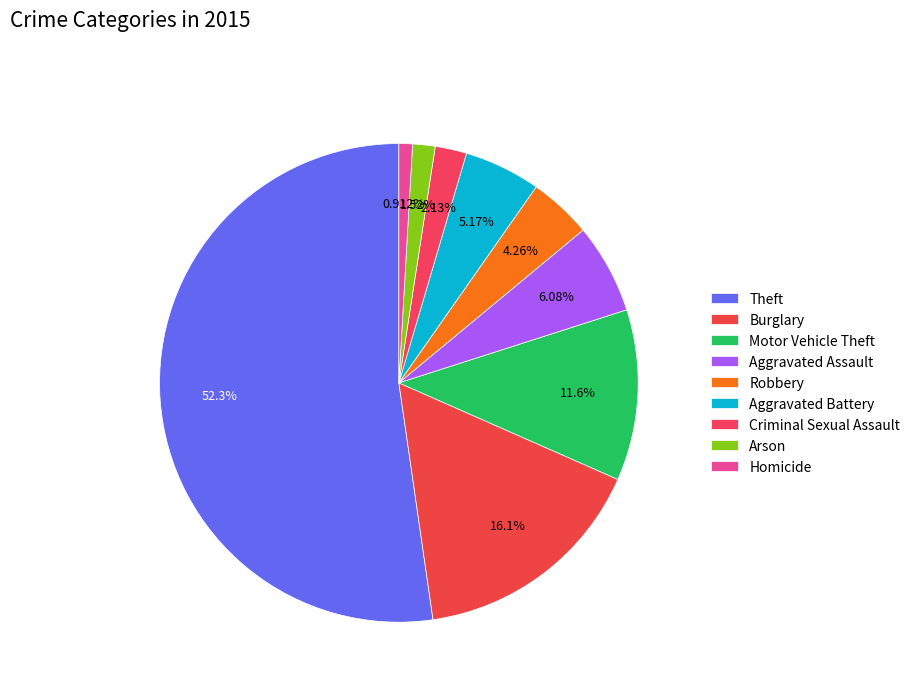

Count the number of slices in the pie.

9